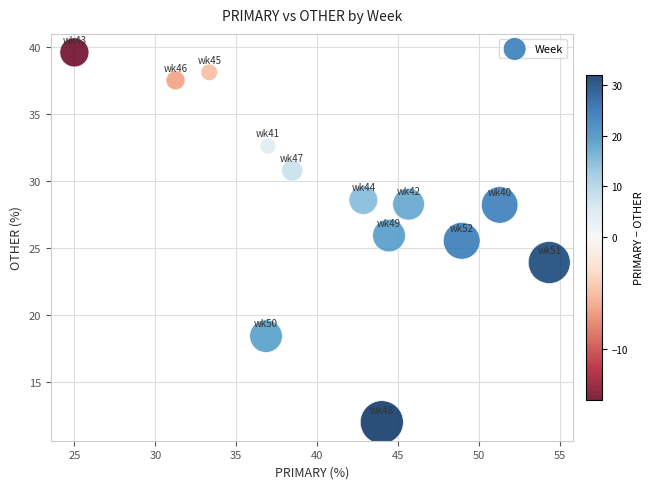

What Y value in the scatter plot is closest to 25?

25.5